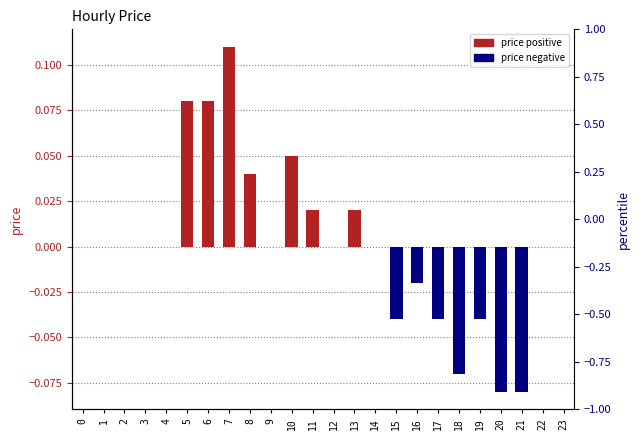

Rank the categories by price (positive) value from lowest to highest.

0, 1, 2, 3, 4, 9, 12, 14, 15, 16, 17, 18, 19, 20, 21, 22, 23, 11, 13, 8, 10, 5, 6, 7